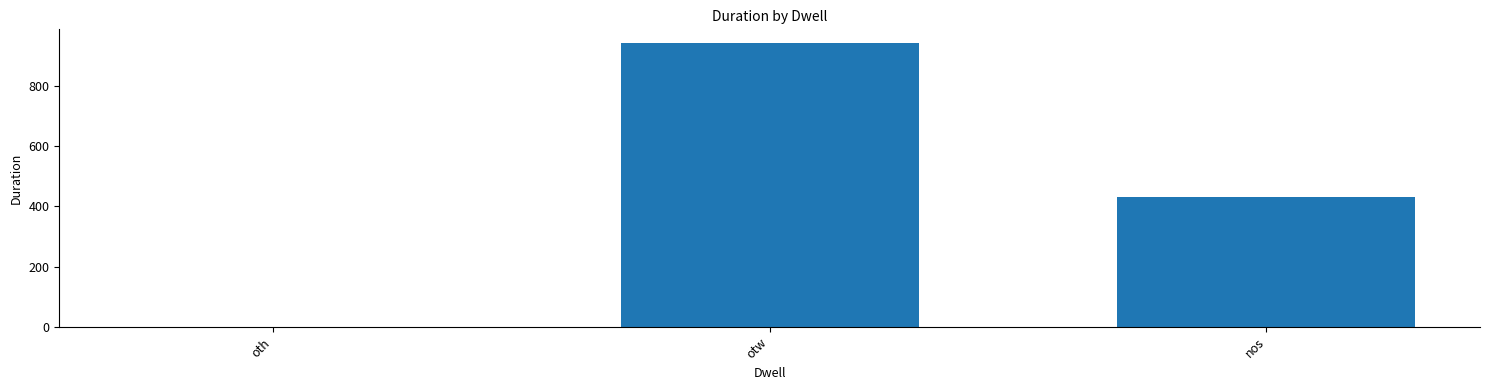

The chart shows a value of 0 at oth. True or false?

True